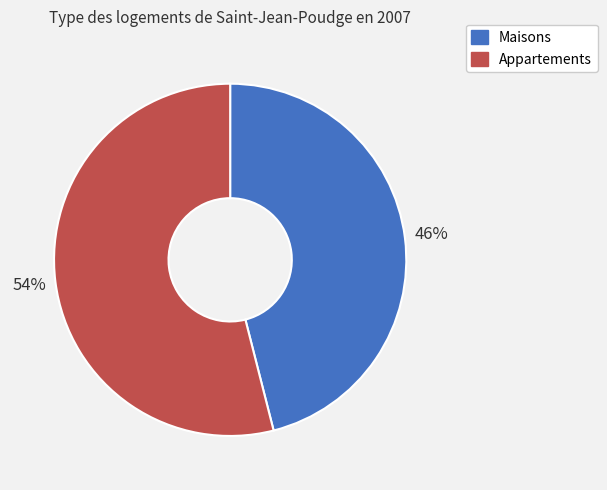

Which slice is the largest?

Appartements